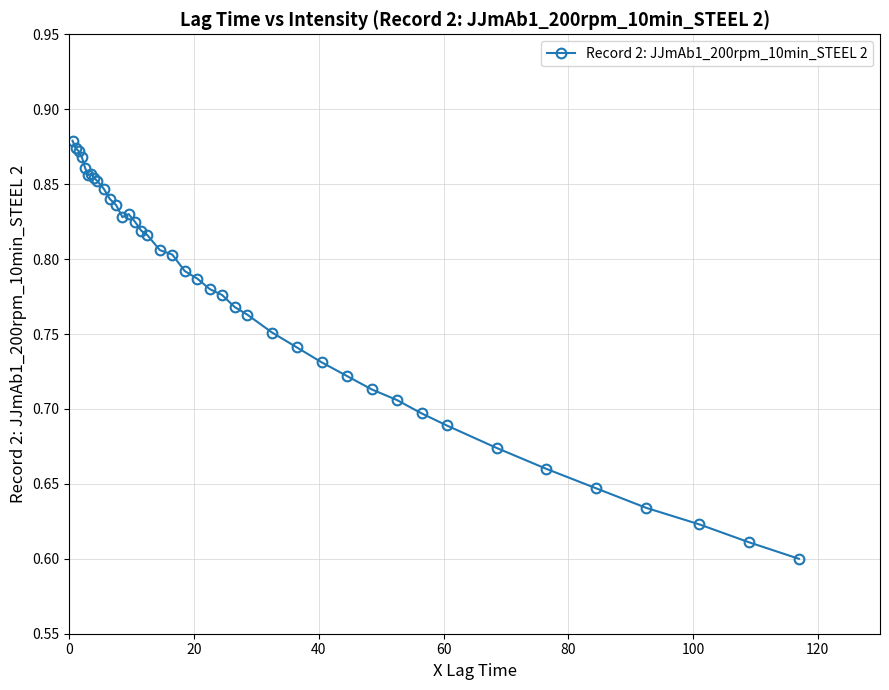

Count the values in the range 0 to 1.

40